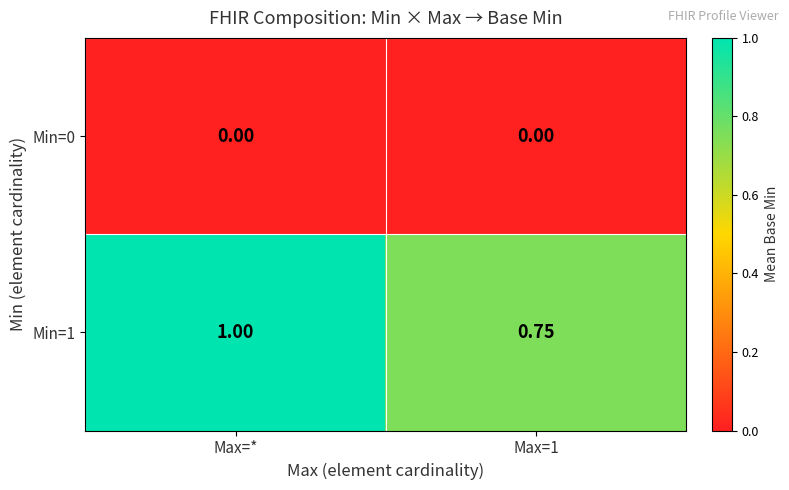

Is the value of Min=0 at Max=* greater than the value of Min=1 at Max=*?

No